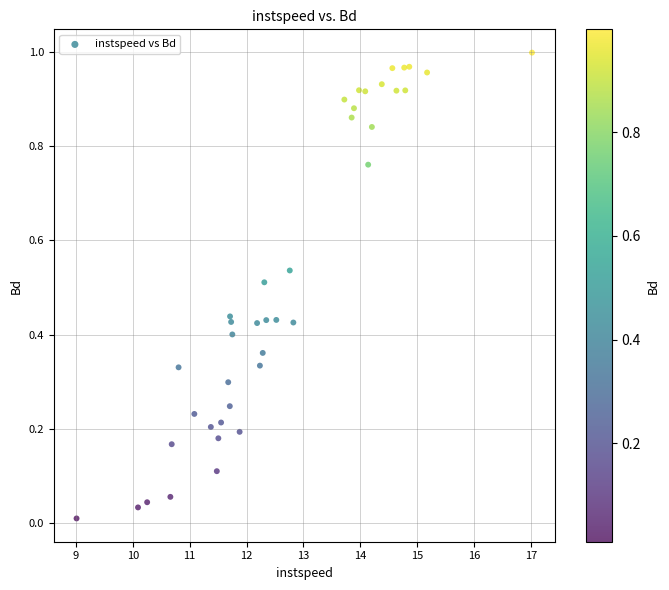

What is the range of X values (max minus min)?

8.0